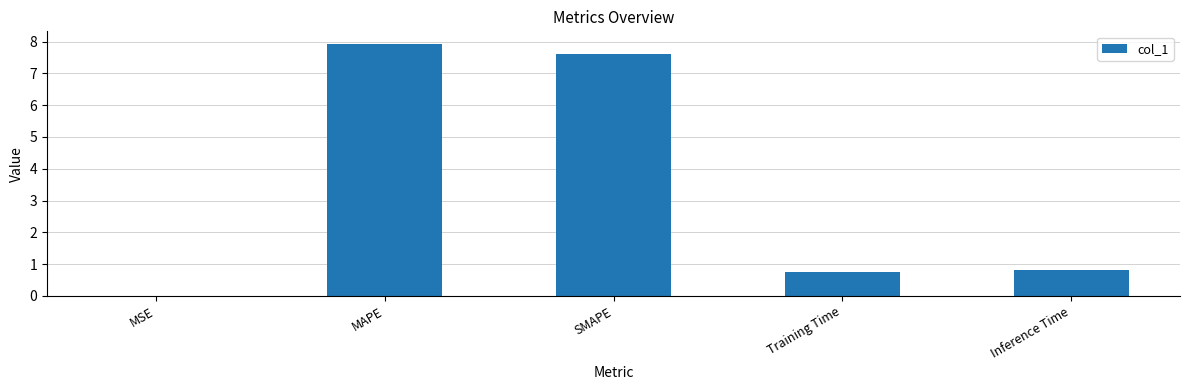

What is the sum of the values at SMAPE and Inference Time?

8.4